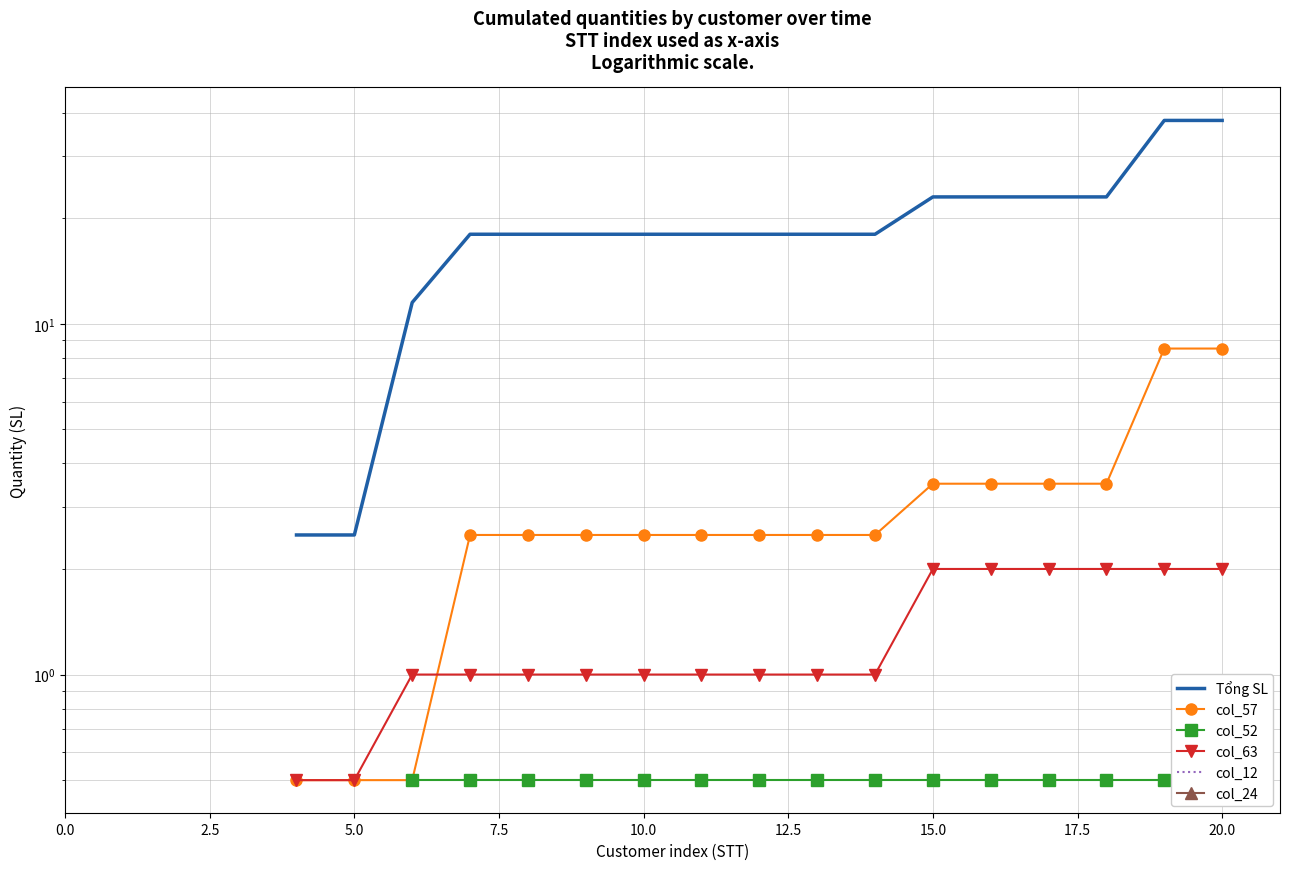

Between 0.0 and 5.0, which is larger?

5.0